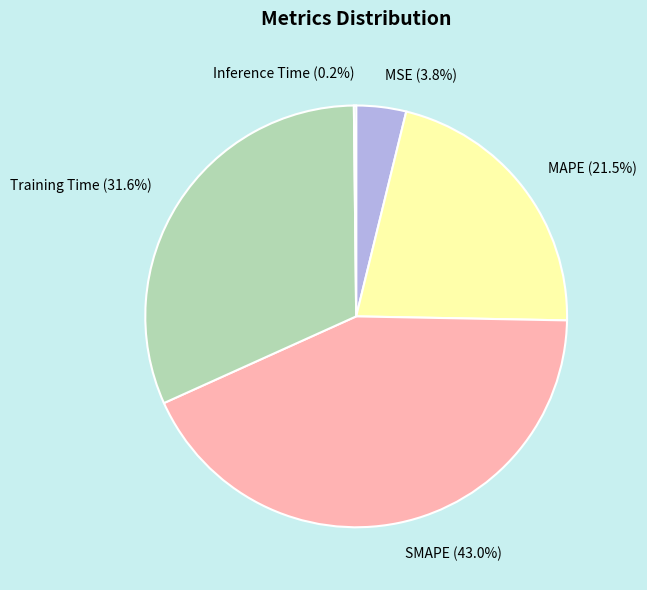

Is there a majority slice in this chart?

No